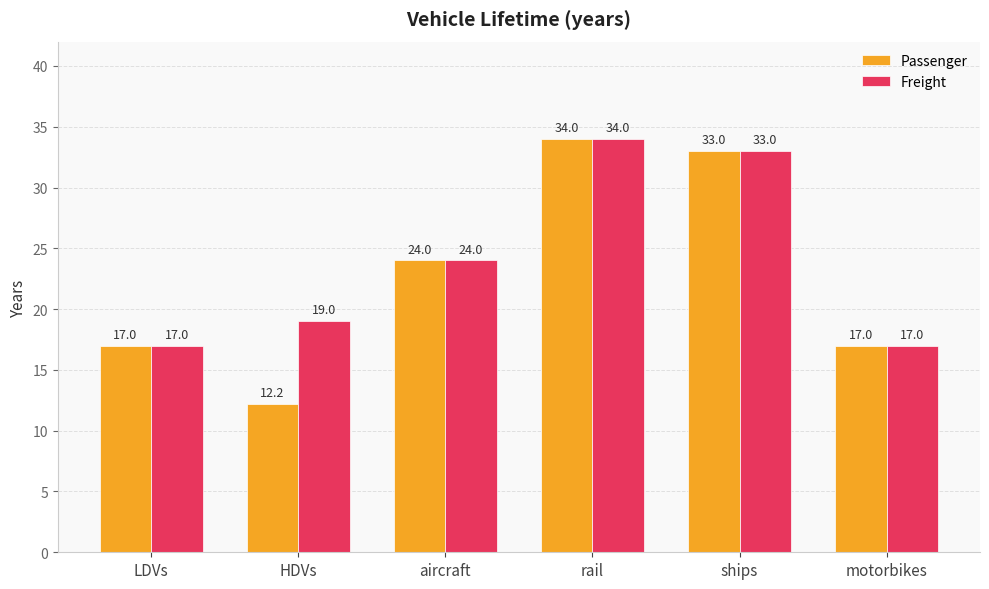

True or false: Passenger has a value of 17.0 at motorbikes.

True